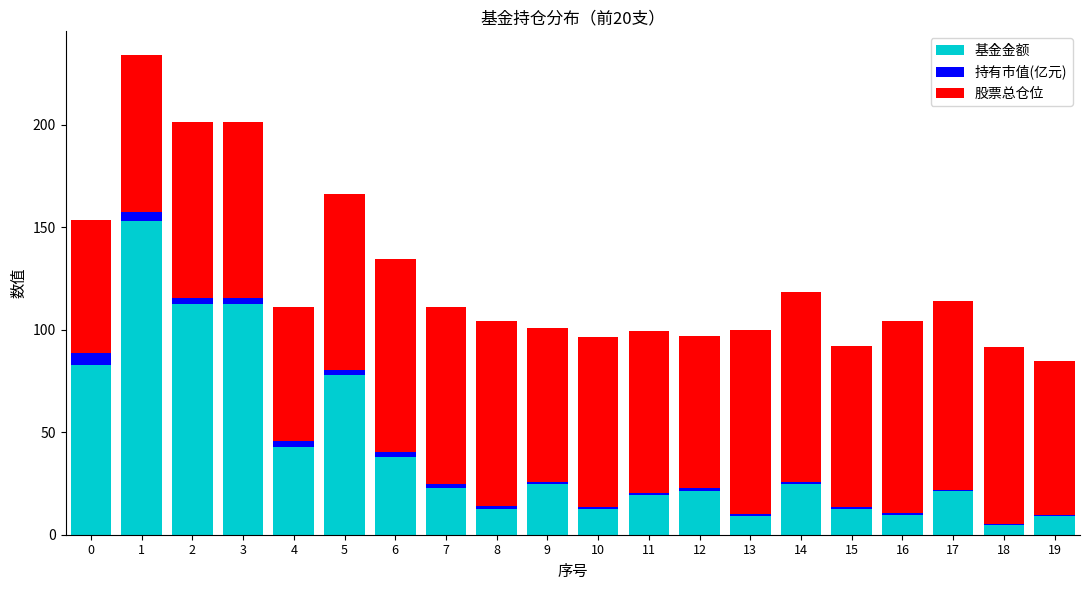

The value of 基金金额 at 6 is 38.1. True or false?

True